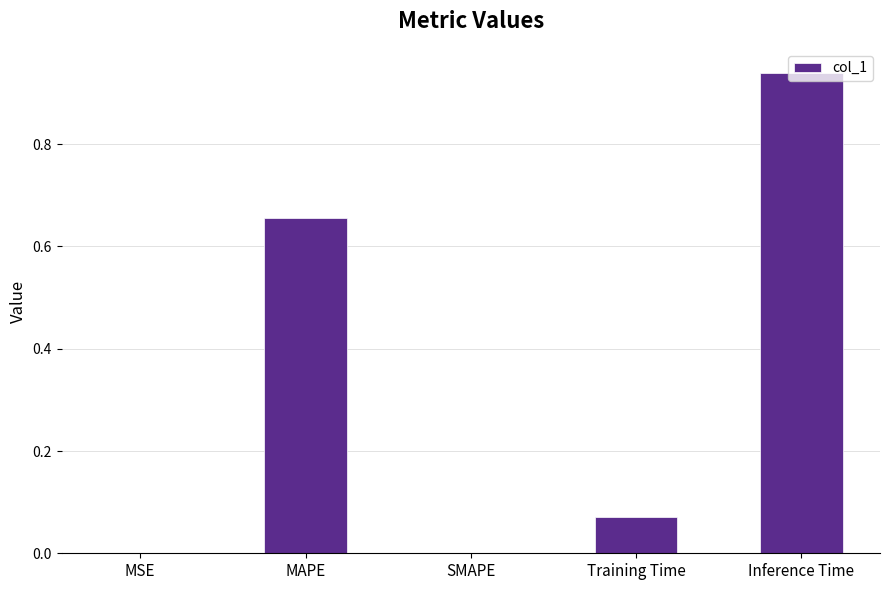

The chart shows a value of 0.6 at Inference Time. True or false?

False